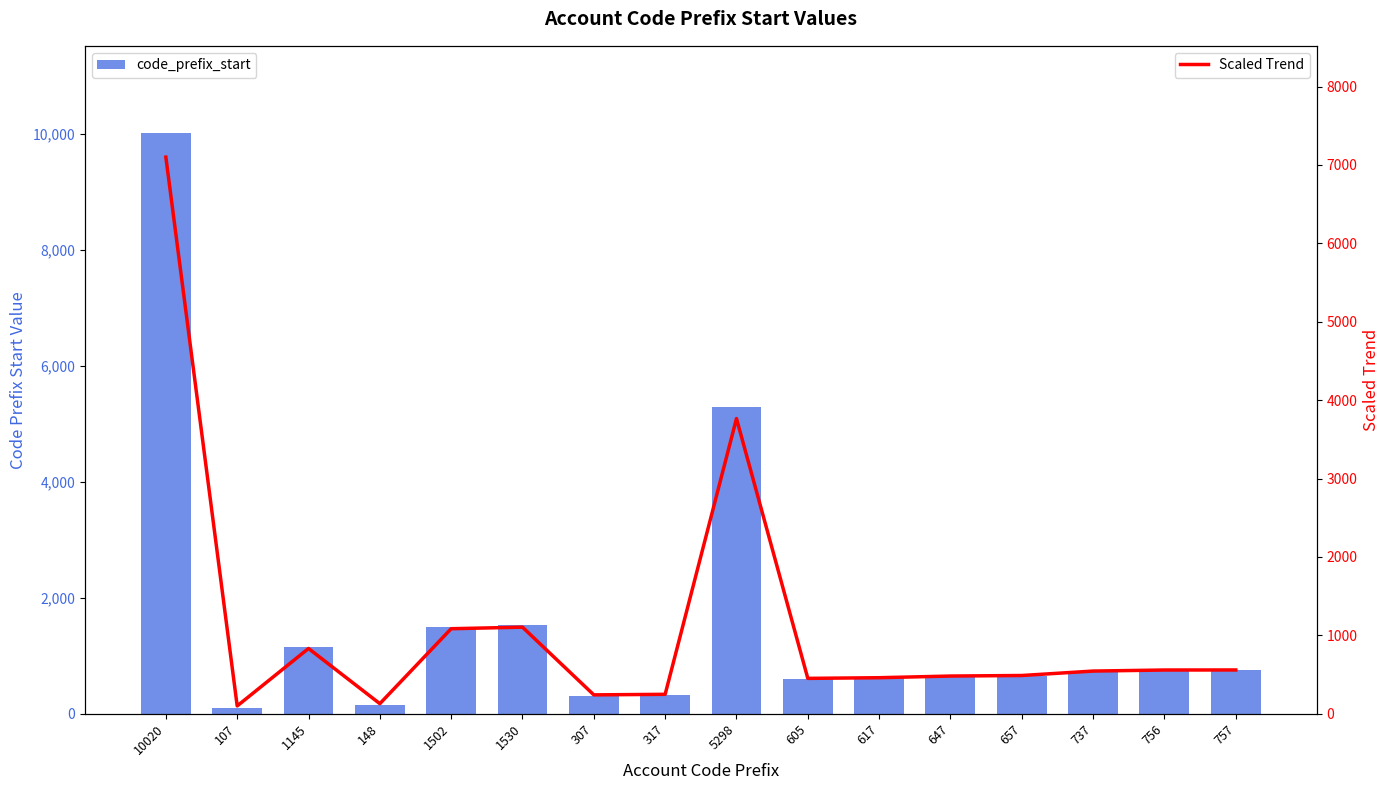

Rank the categories by code_prefix_start value from lowest to highest.

107, 148, 307, 317, 605, 617, 647, 657, 737, 756, 757, 1145, 1502, 1530, 5298, 10020